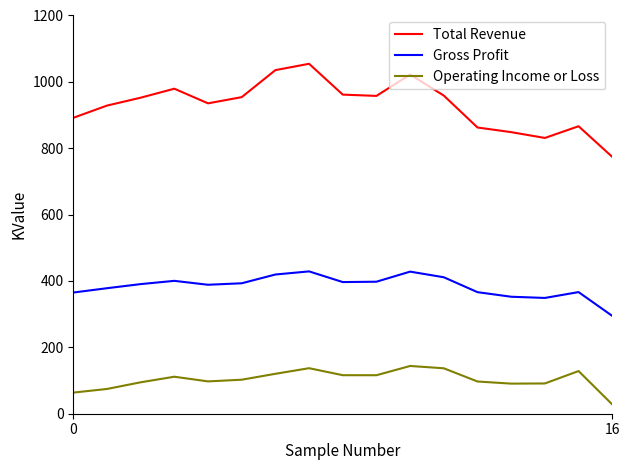

What is the label of the 10th point from the left?

9